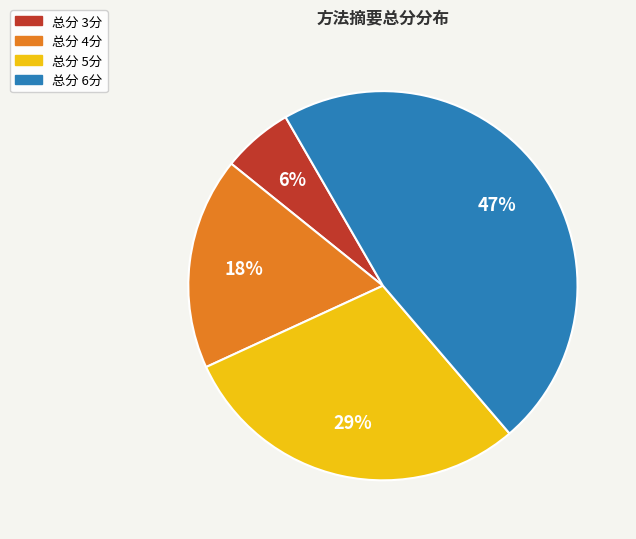

How many slices are in this pie chart?

4